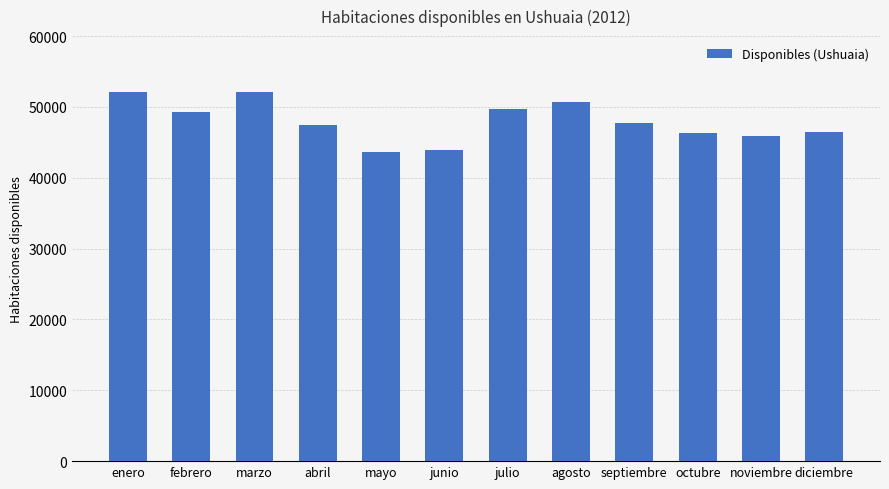

What is the greatest value displayed?

52173